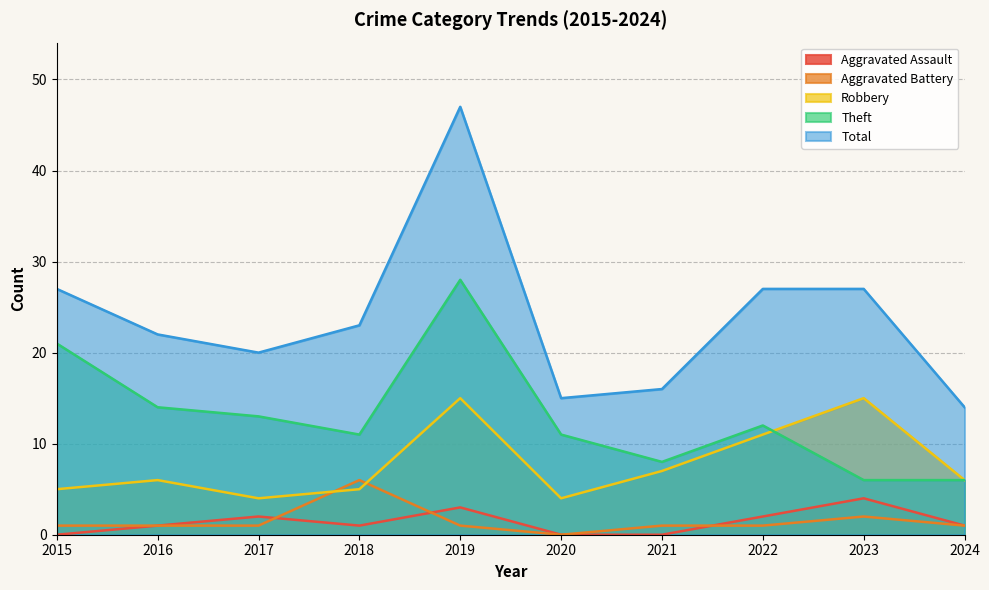

How many lines are shown in the chart?

5